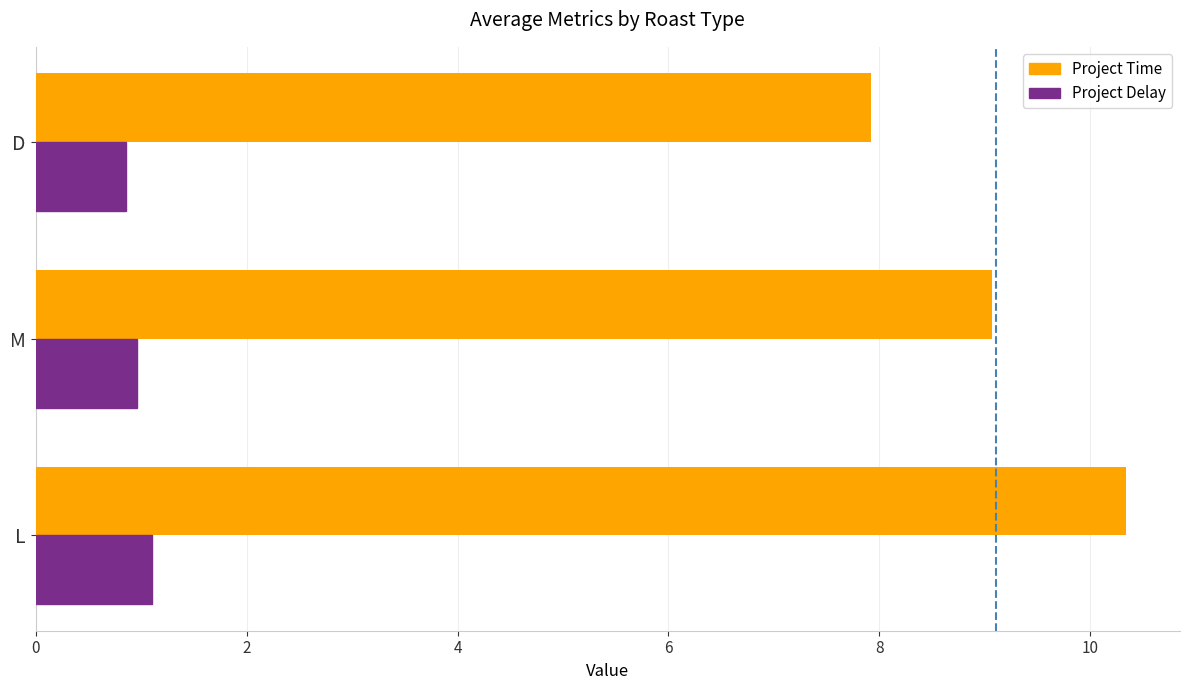

What is the difference between the highest and lowest values at M?

8.1